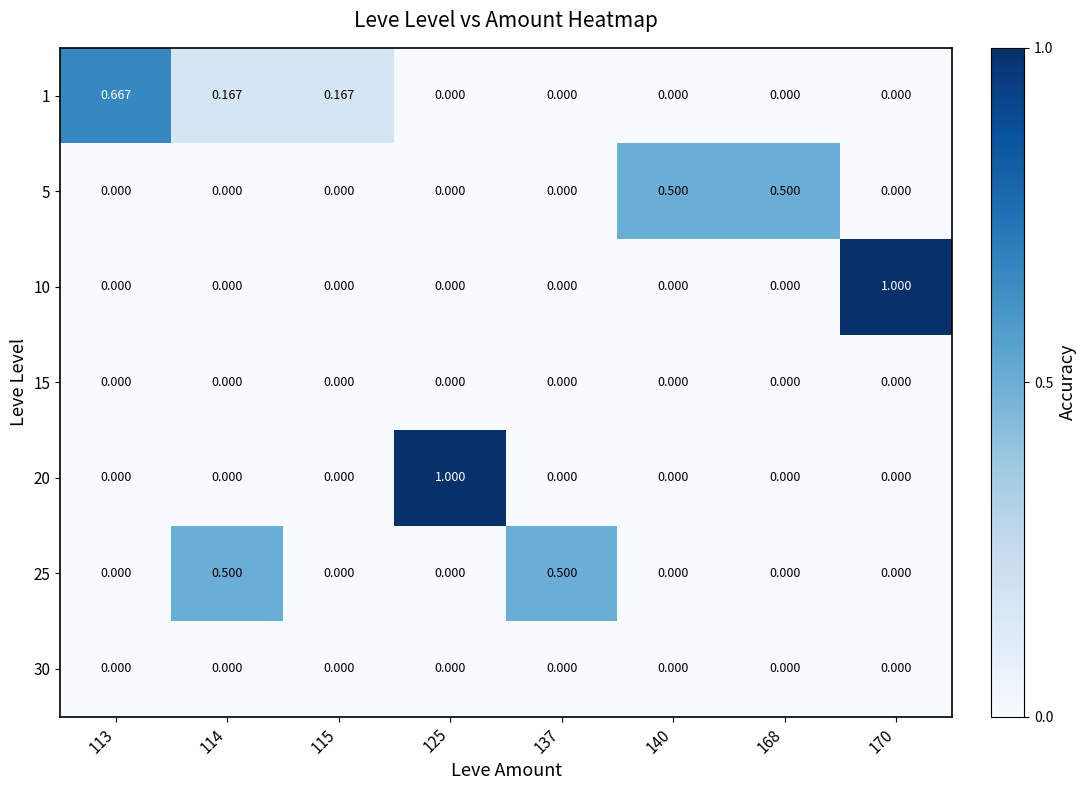

Reading left to right, list all the values displayed in this chart.

1: 113=0.7	114=0.2	115=0.2	125=0.0	137=0.0	140=0.0	168=0.0	170=0.0
5: 113=0.0	114=0.0	115=0.0	125=0.0	137=0.0	140=0.5	168=0.5	170=0.0
10: 113=0.0	114=0.0	115=0.0	125=0.0	137=0.0	140=0.0	168=0.0	170=1.0
15: 113=0.0	114=0.0	115=0.0	125=0.0	137=0.0	140=0.0	168=0.0	170=0.0
20: 113=0.0	114=0.0	115=0.0	125=1.0	137=0.0	140=0.0	168=0.0	170=0.0
25: 113=0.0	114=0.5	115=0.0	125=0.0	137=0.5	140=0.0	168=0.0	170=0.0
30: 113=0.0	114=0.0	115=0.0	125=0.0	137=0.0	140=0.0	168=0.0	170=0.0